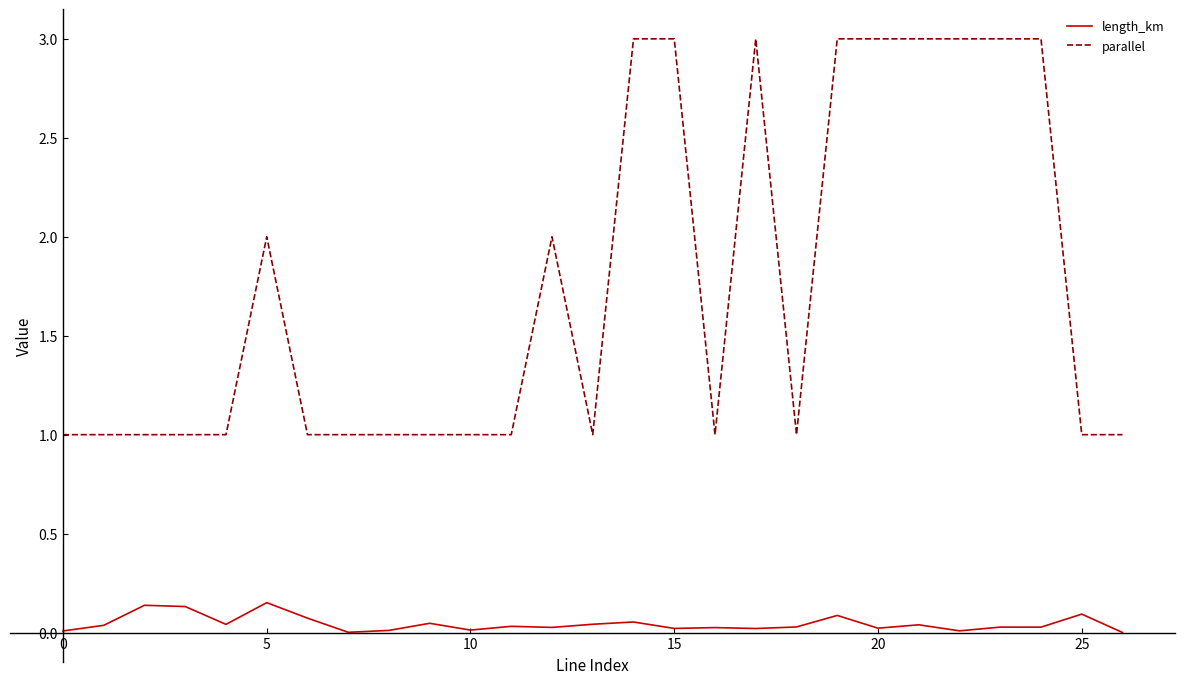

List the series in order of their overall mean, lowest first.

length_km, parallel